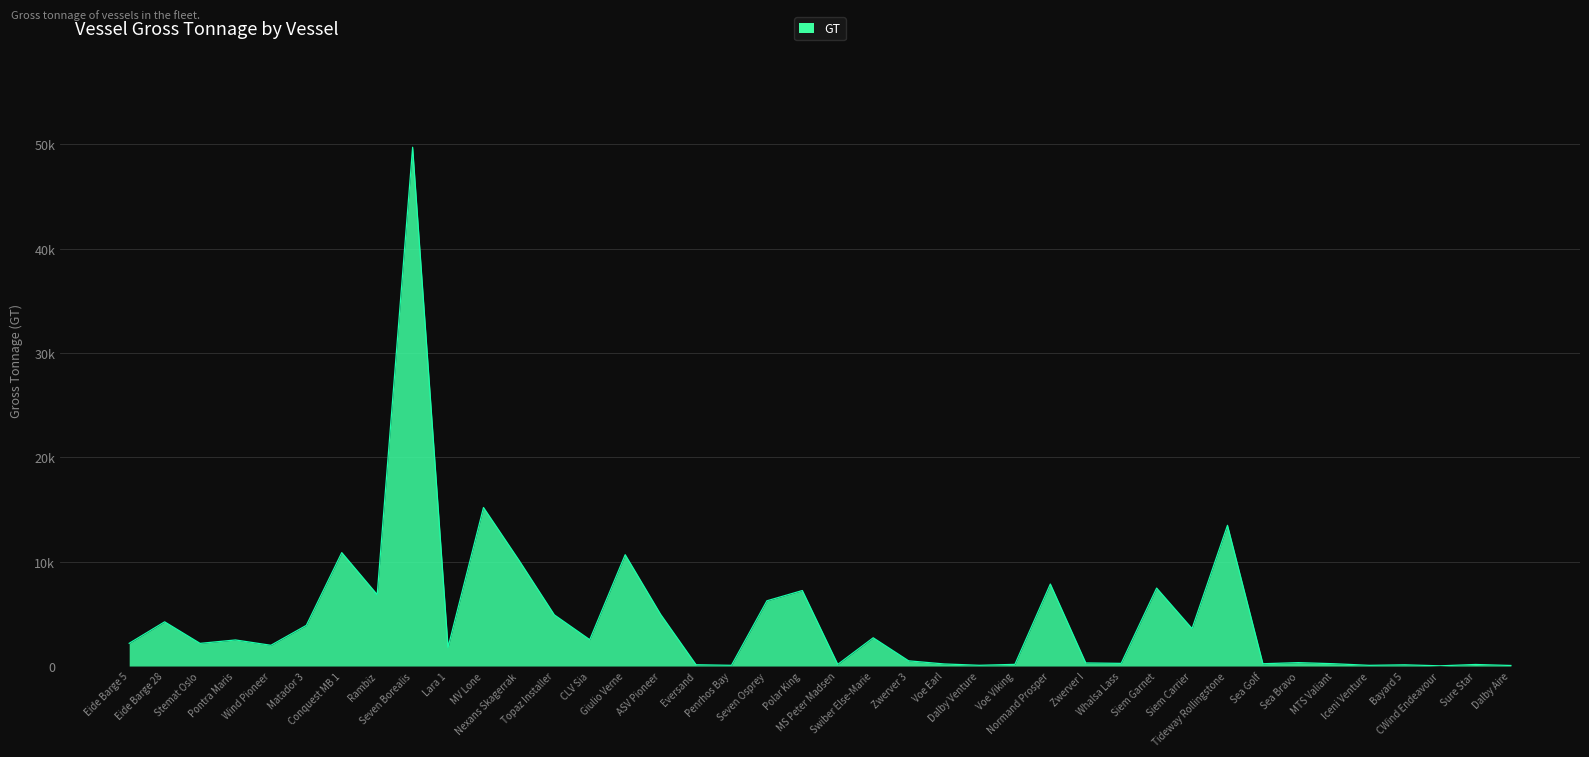

Where is the first local maximum?

Eide Barge 28